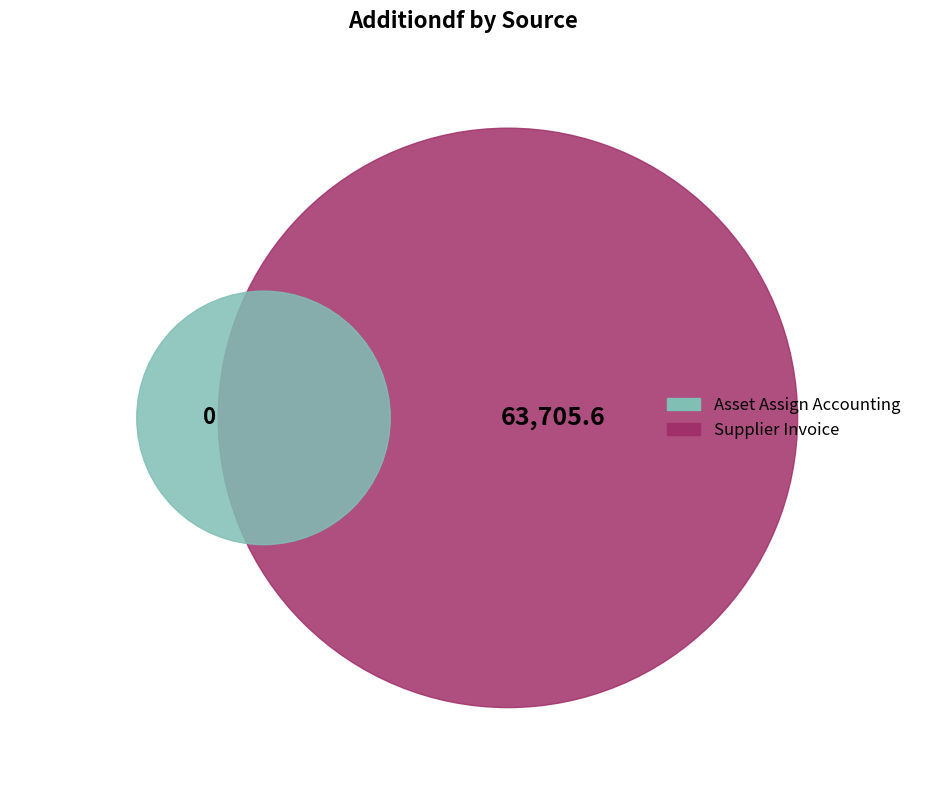

Is Supplier Invoice the majority of the pie?

Yes